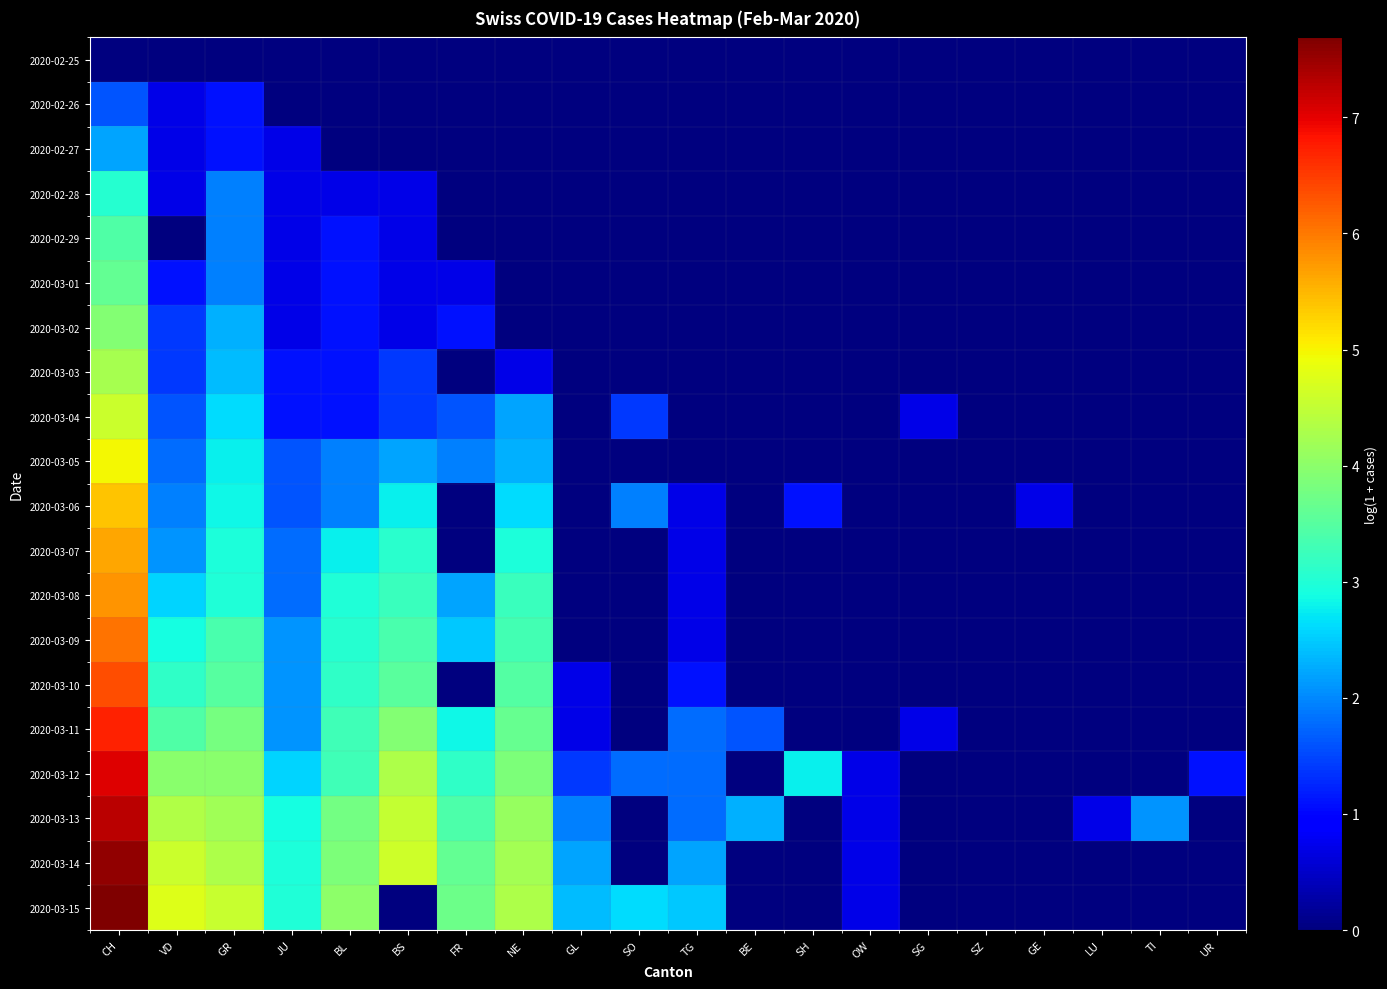

Between JU and LU, which series saw the biggest shift?

2020-03-15